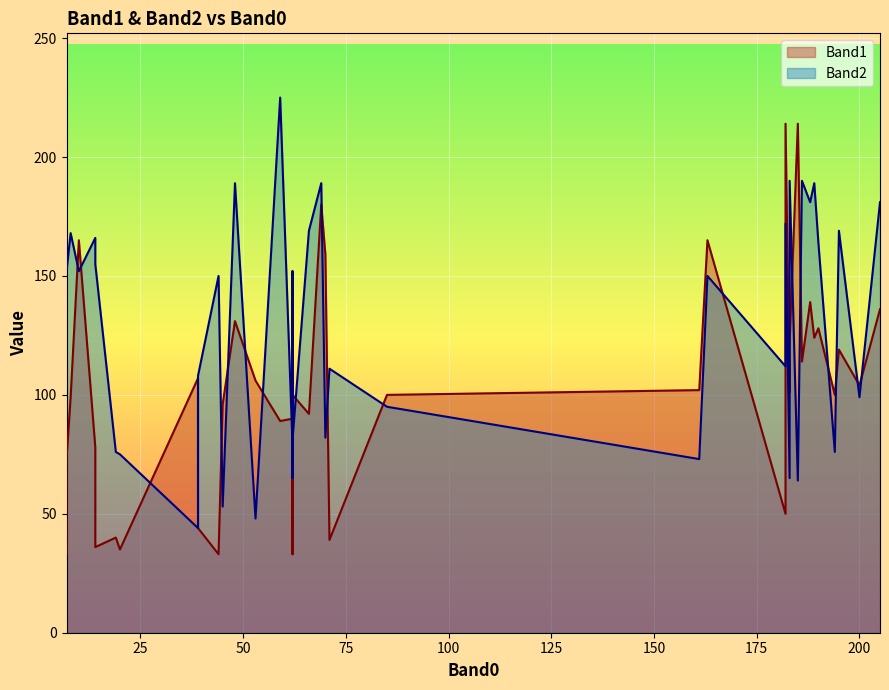

The Band2 series shows 101 at 14. True or false?

False